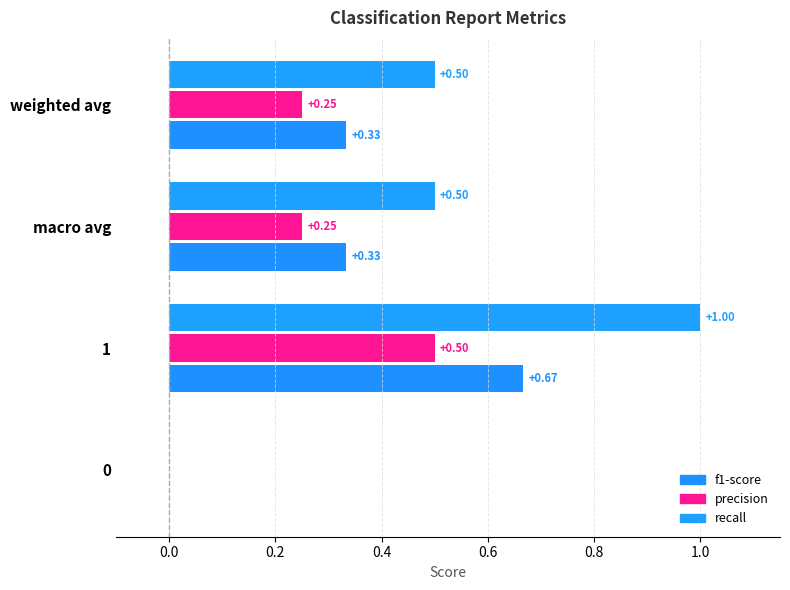

What position from the left is weighted avg?

4